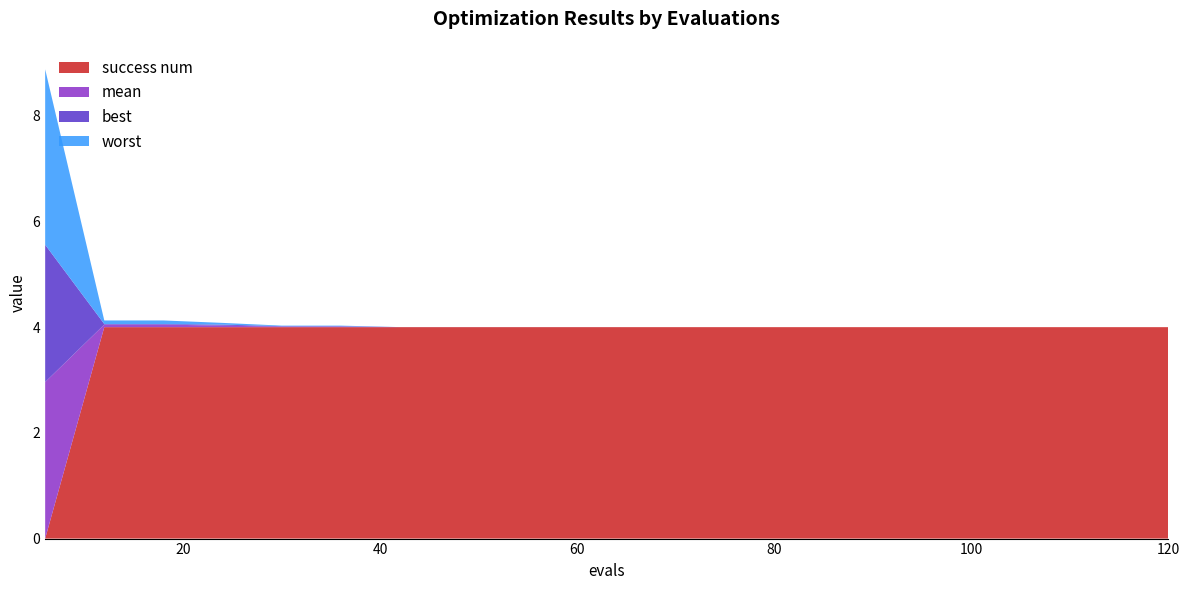

Reading left to right, transcribe all the data shown in this chart.

mean: 3.0	0.0	0.0	0.0	0.0	0.0	0.0	0.0	0.0	0.0	0.0	0.0	0.0	0.0	0.0	0.0	0.0	0.0	0.0	0.0
best: 2.6	0.0	0.0	0.0	0.0	0.0	0.0	0.0	0.0	0.0	0.0	0.0	0.0	0.0	0.0	0.0	0.0	0.0	0.0	0.0
worst: 3.3	0.1	0.1	0.0	0.0	0.0	0.0	0.0	0.0	0.0	0.0	0.0	0.0	0.0	0.0	0.0	0.0	0.0	0.0	0.0
success num: 0.0	4.0	4.0	4.0	4.0	4.0	4.0	4.0	4.0	4.0	4.0	4.0	4.0	4.0	4.0	4.0	4.0	4.0	4.0	4.0